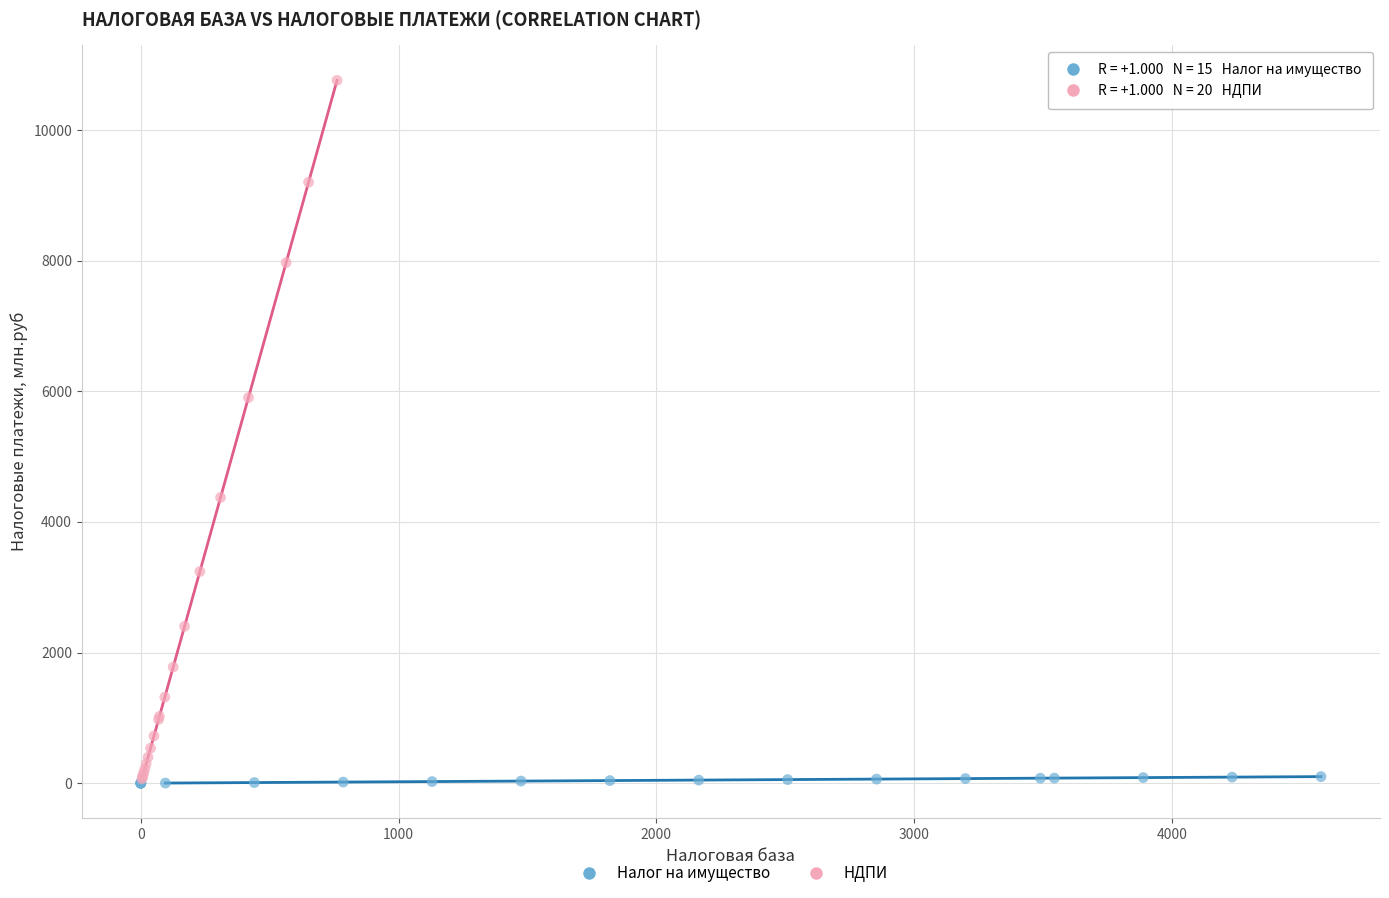

Which series contains the highest Y value?

НДПИ